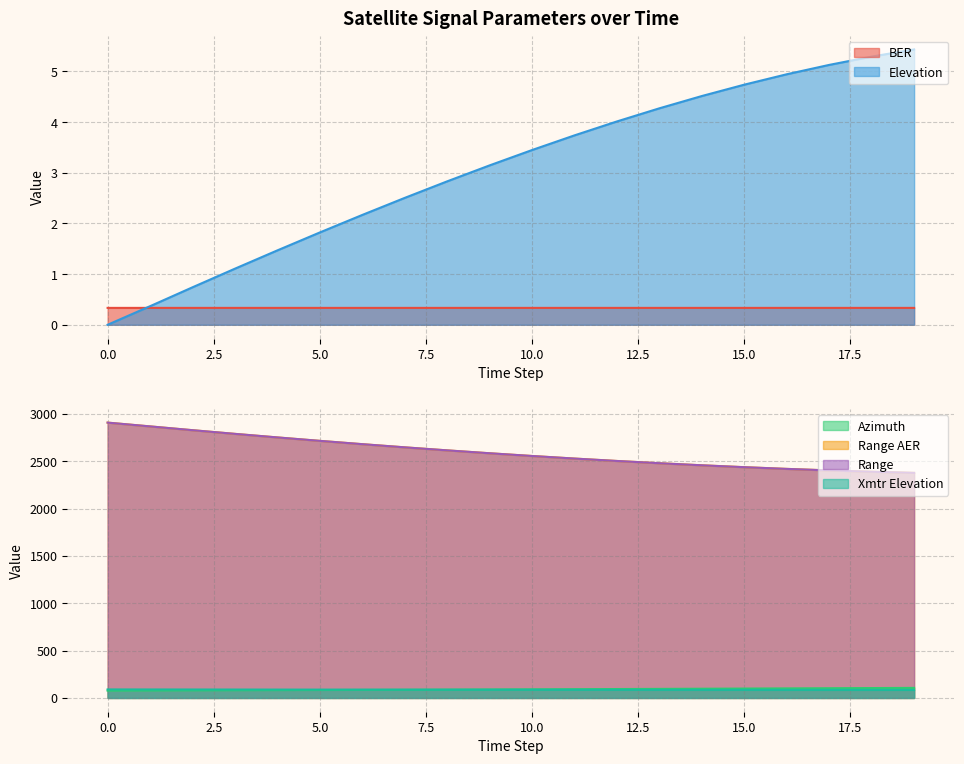

Does the chart display data point markers on the line(s)?

No